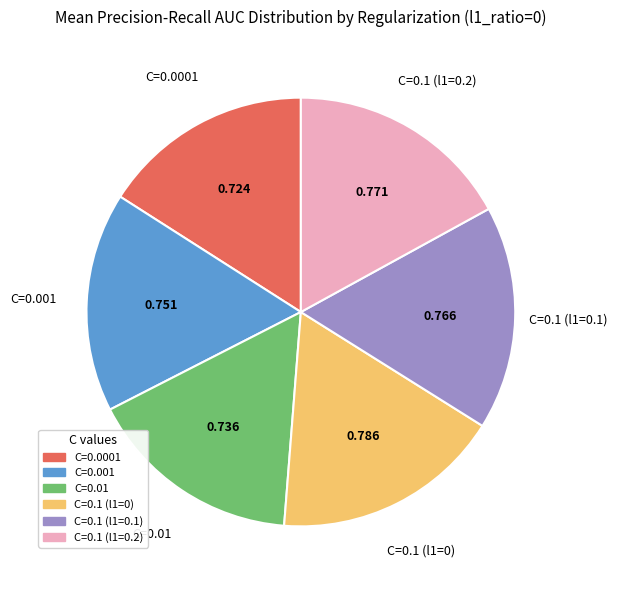

Do C=0.1 (l1=0) and C=0.001 together represent more than half of the pie?

No